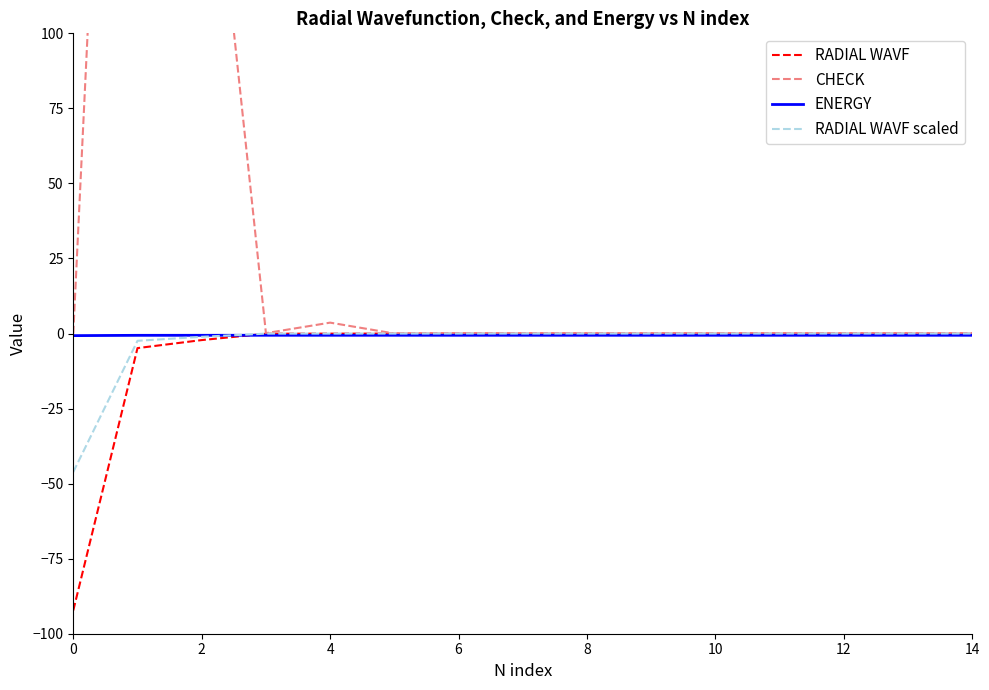

List the series in order of their peak value, lowest first.

ENERGY, RADIAL WAVF, RADIAL WAVF scaled, CHECK